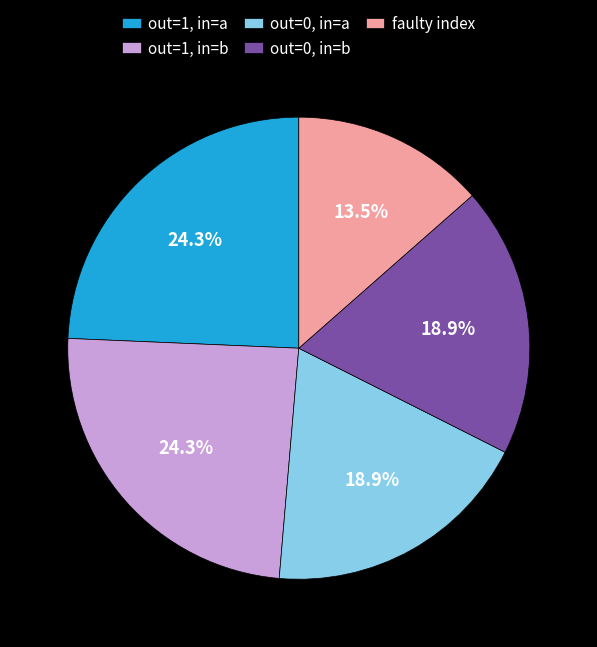

How many slices are in this pie chart?

5